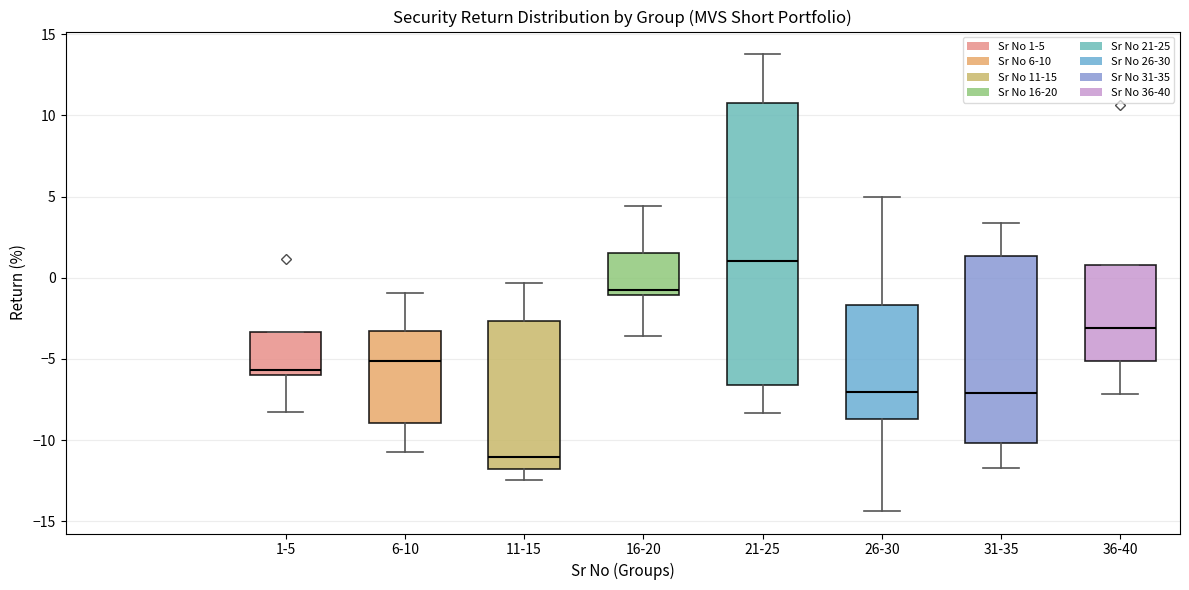

Reading left to right, transcribe this box plot: for each box, give where its median line is, the range the box spans, and where its two whiskers end, as read against the y-axis. The values are not printed on the chart, so give them approximately, as read against the axis.

1-5: median -5.5, box -6.0 to -3.5, whiskers -8.5 to -3.5
6-10: median -5.0, box -9.0 to -3.5, whiskers -10.5 to -1.0
11-15: median -11.0, box -12.0 to -2.5, whiskers -12.5 to -0.5
16-20: median -1.0 (just above the box's lower edge), box -1.0 to 1.5, whiskers -3.5 to 4.5
21-25: median 1.0, box -6.5 to 10.5, whiskers -8.5 to 14.0
26-30: median -7.0, box -8.5 to -1.5, whiskers -14.5 to 5.0
31-35: median -7.0, box -10.0 to 1.5, whiskers -11.5 to 3.5
36-40: median -3.0, box -5.0 to 1.0, whiskers -7.0 to 1.0